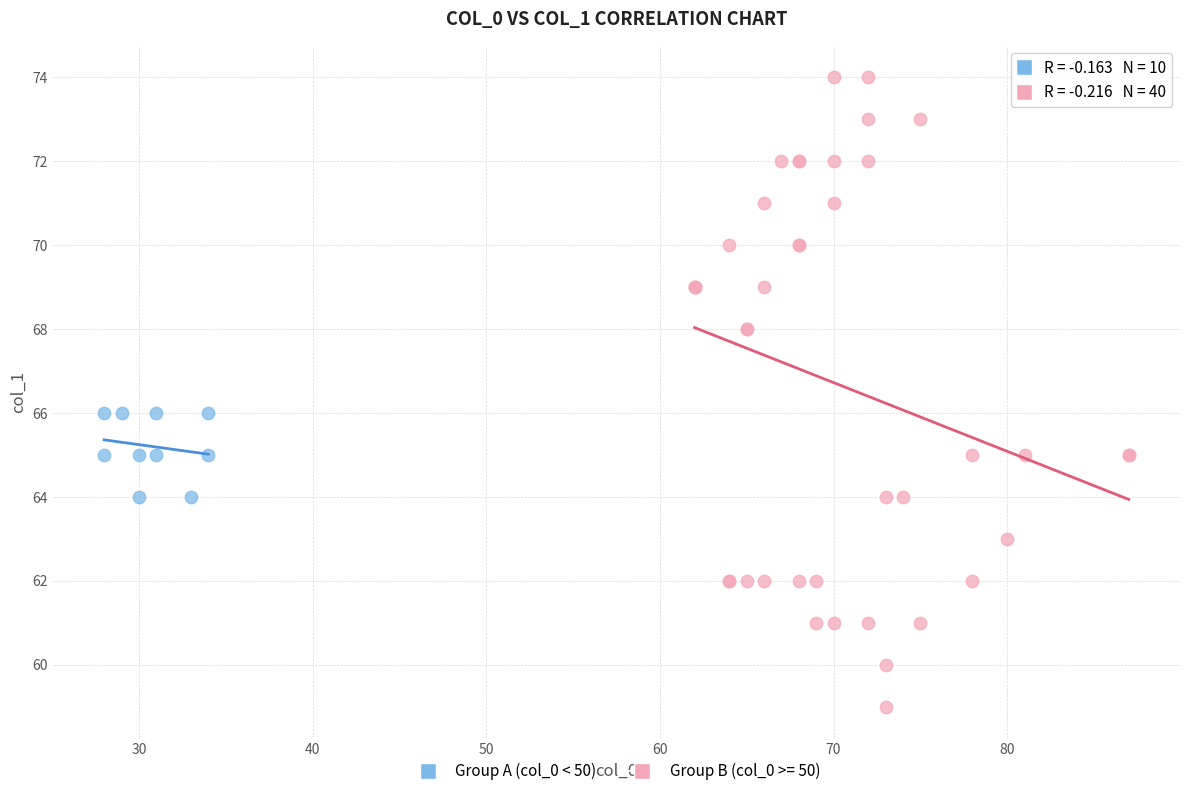

Which series contains the highest Y value?

Group B (col_0 >= 50)